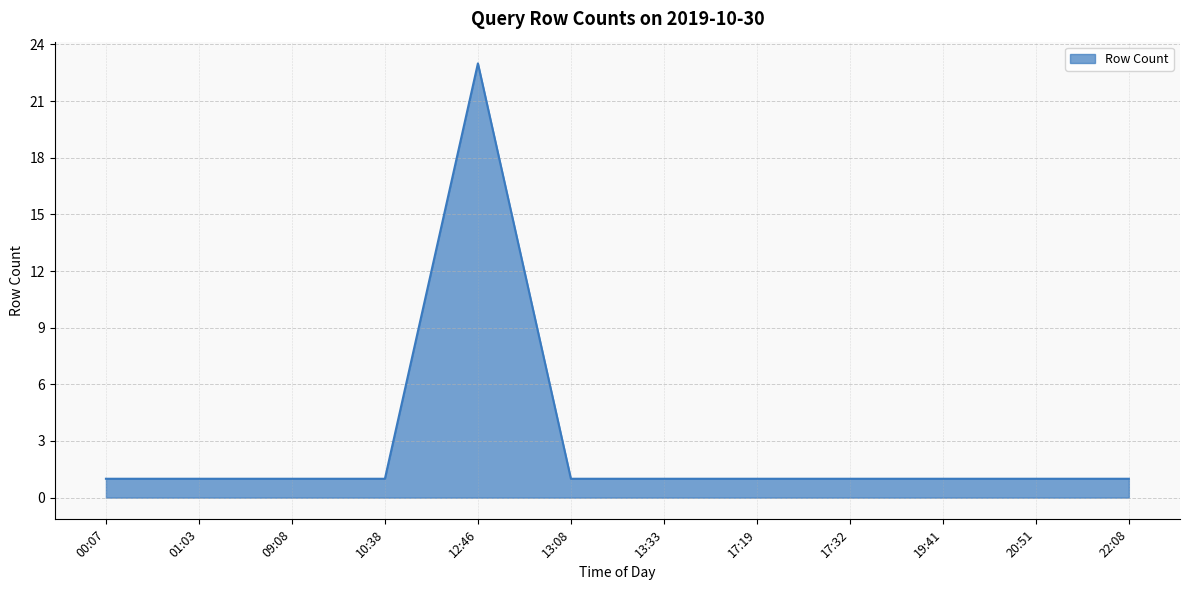

The value at 10:38 is 1. True or false?

True